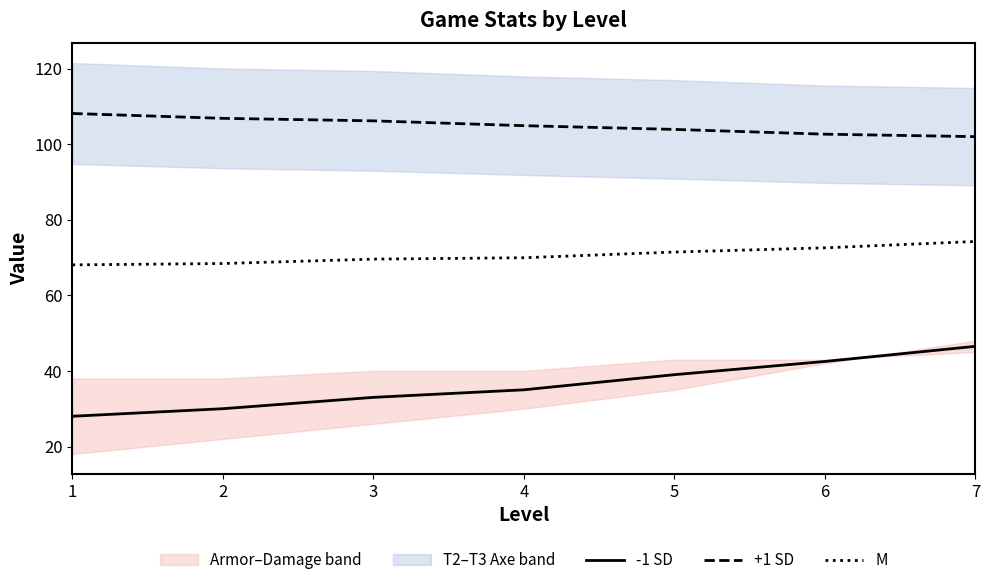

At which label does +1 SD first exceed 104?

1